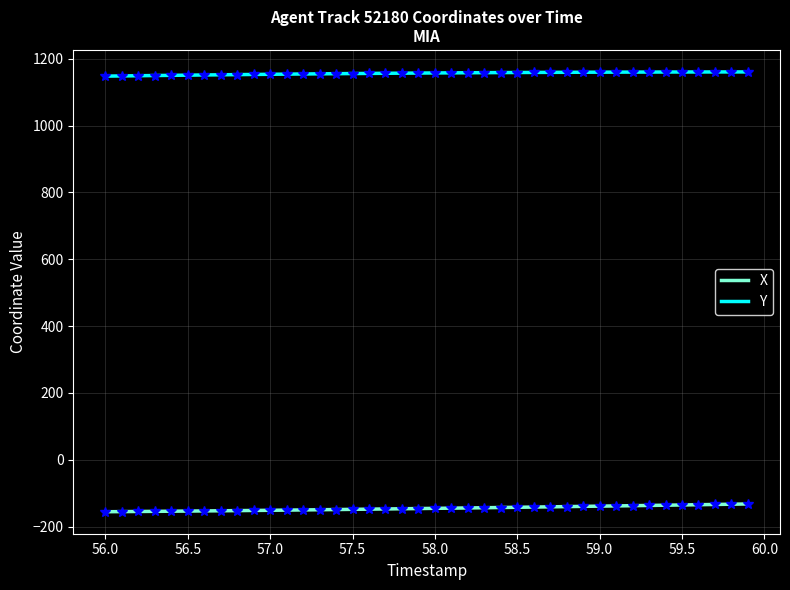

Which series has the largest total across all categories?

Y